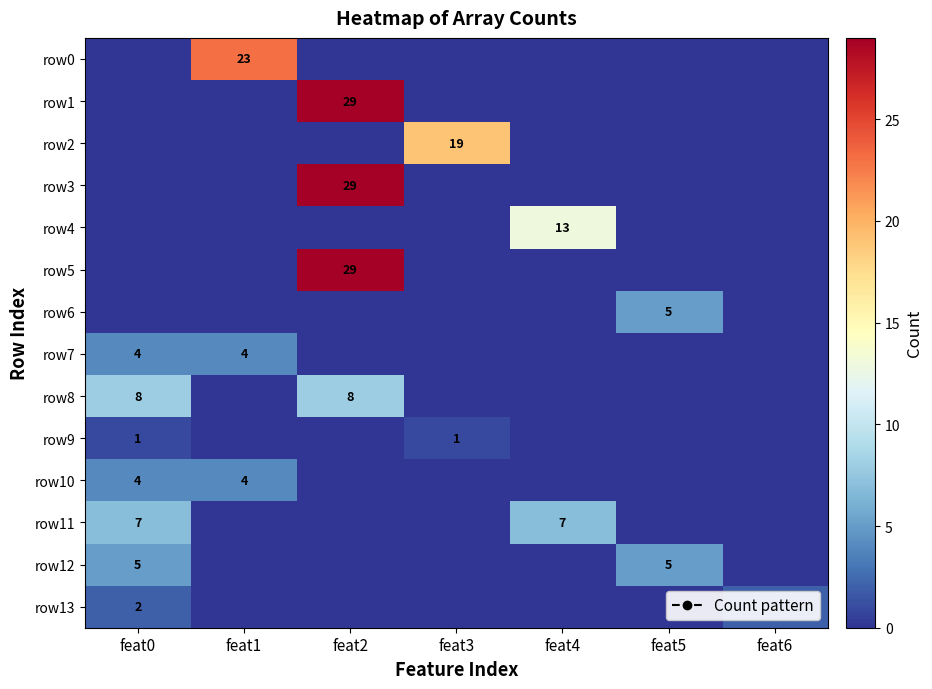

How many positive values does the row7 series have?

2